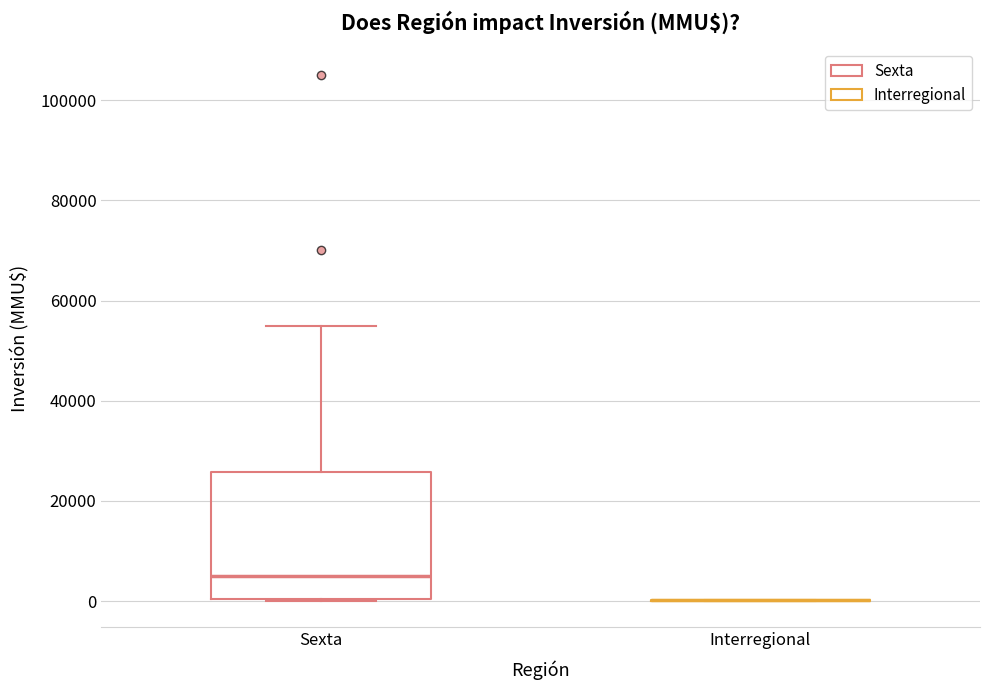

Comparing the boxes themselves (not the whiskers), which one is the tallest?

Sexta